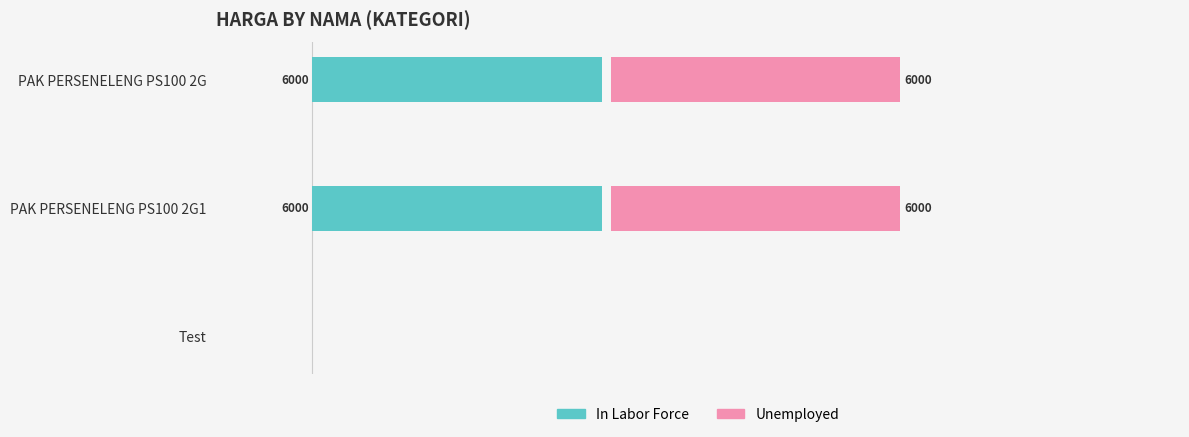

Which series has the largest total across all categories?

In Labor Force